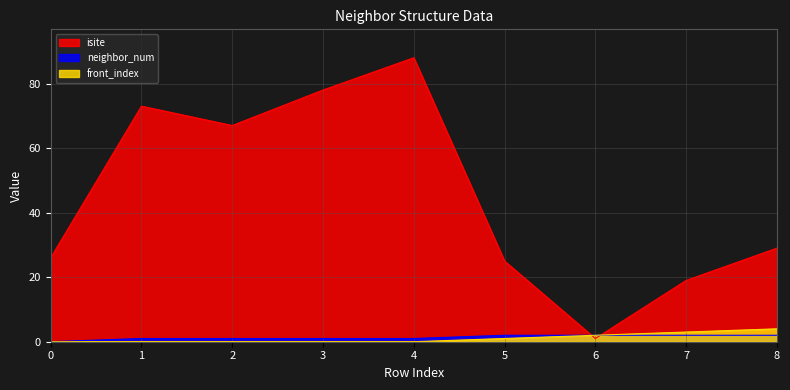

True or false: isite has more than 2 interior local peaks.

False